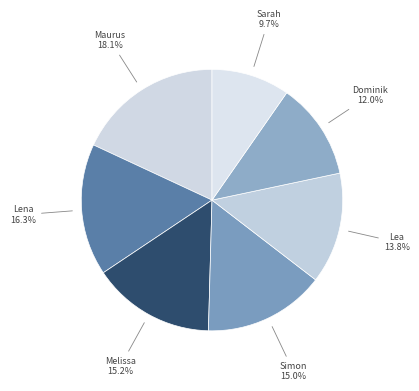

Does Sarah 9.7% account for over 50% of the chart?

No